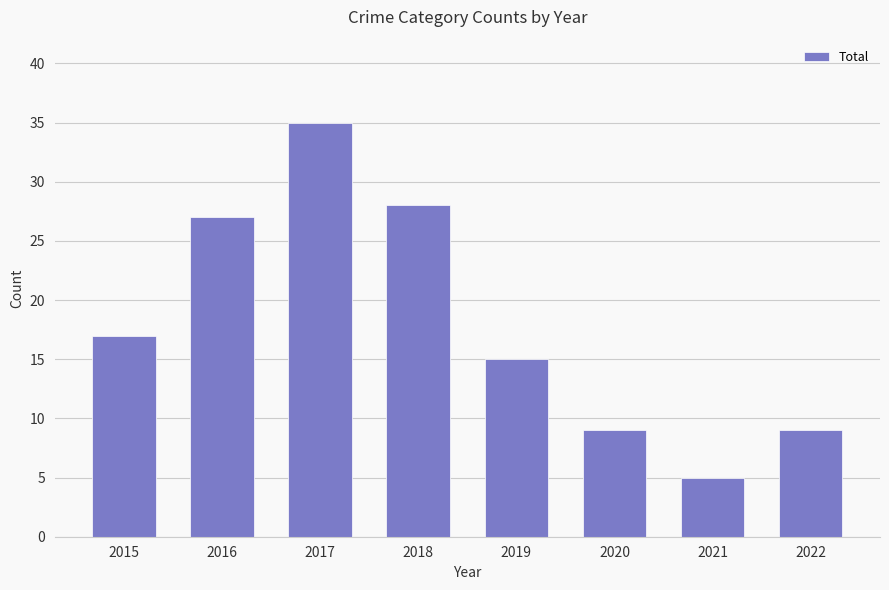

The value at 2021 is 5. True or false?

True